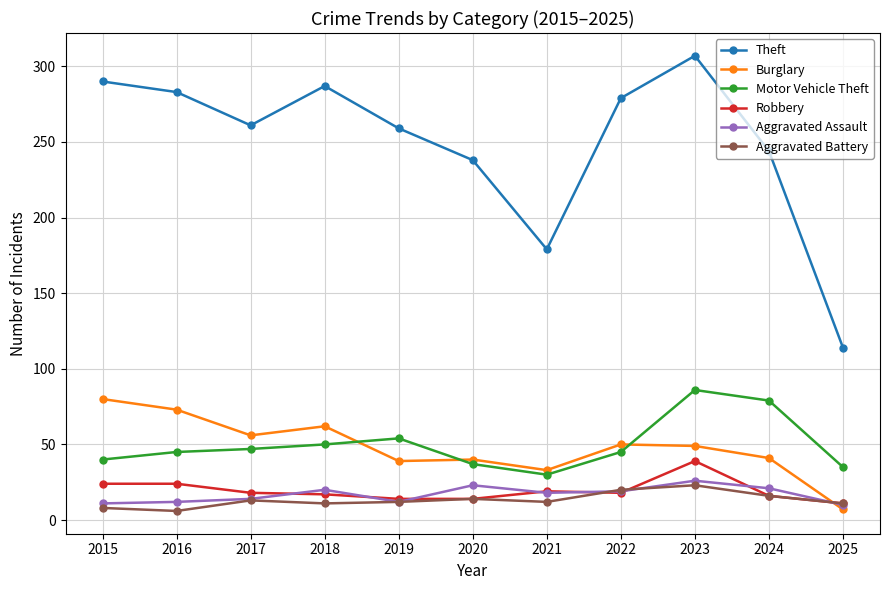

Which series has the largest range (max minus min)?

Theft